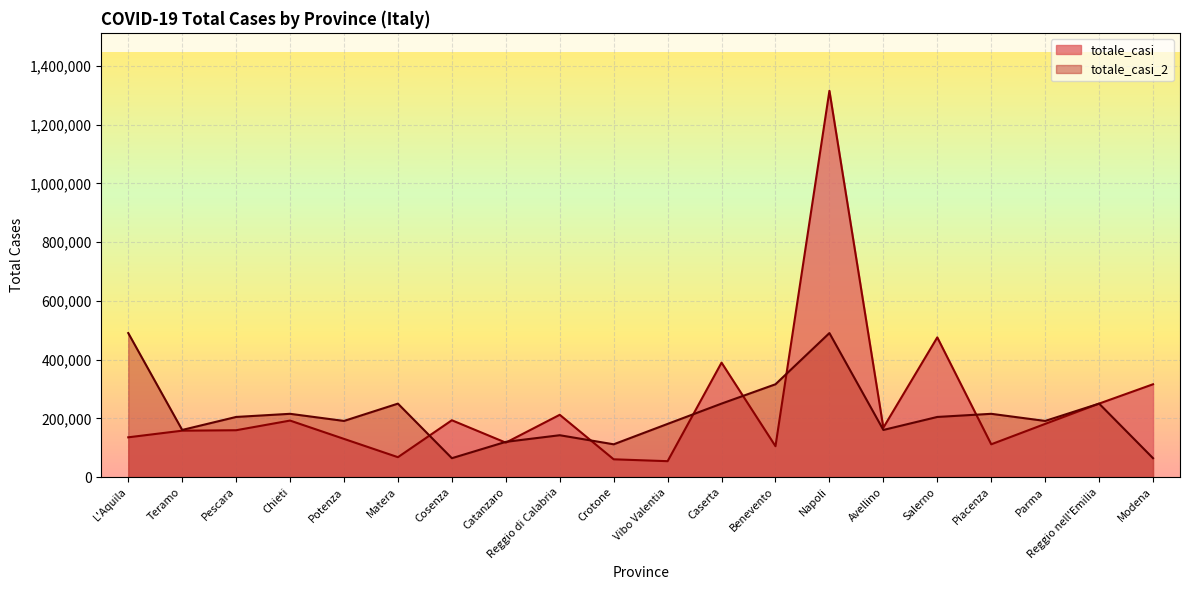

What is the smallest value displayed?

54201